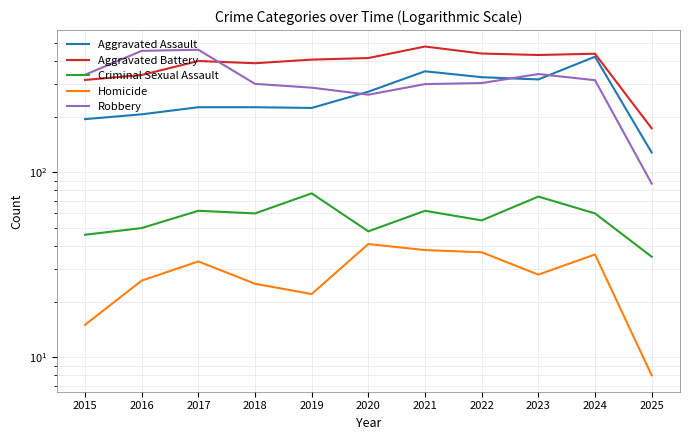

True or false: Aggravated Battery and Homicide cross at least once.

False